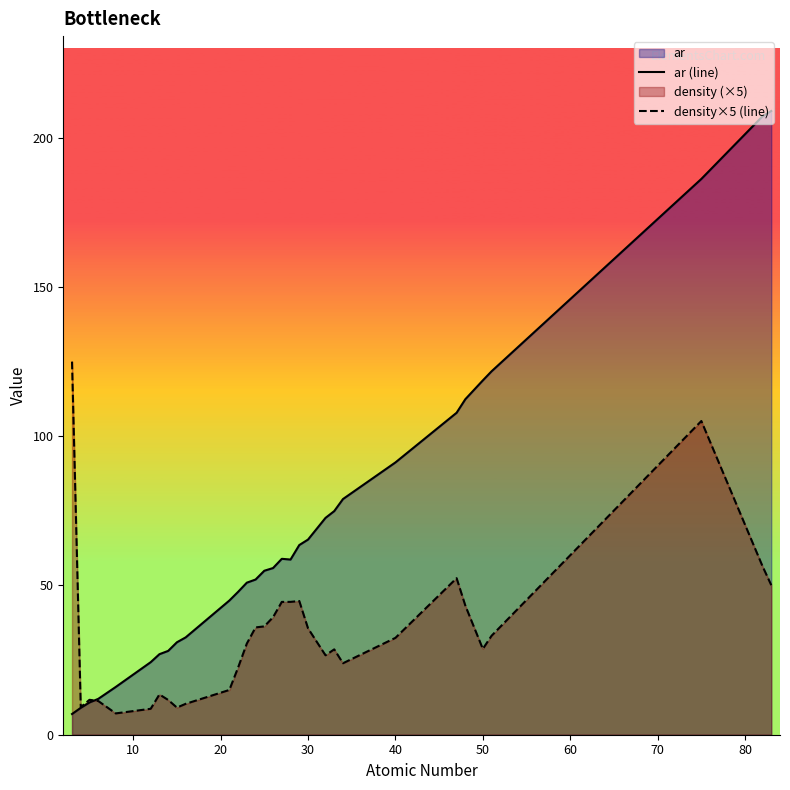

Which series has the widest spread of values?

ar (line)